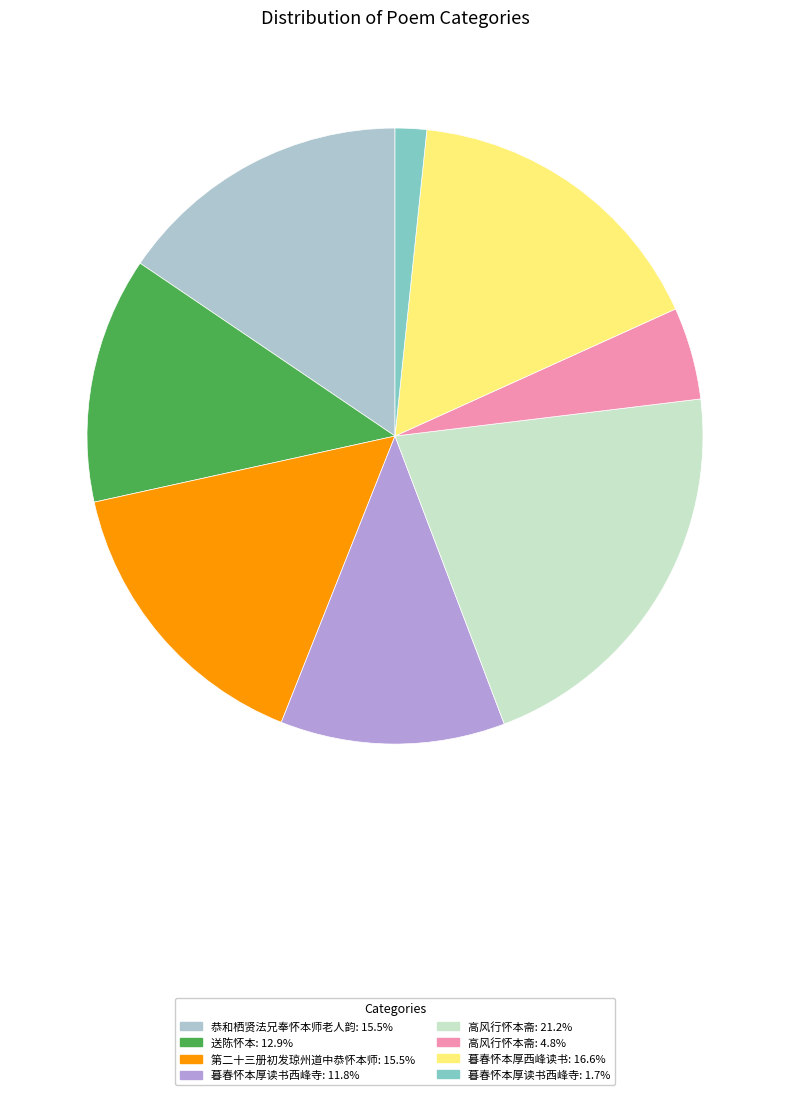

Does any single category account for the majority?

No